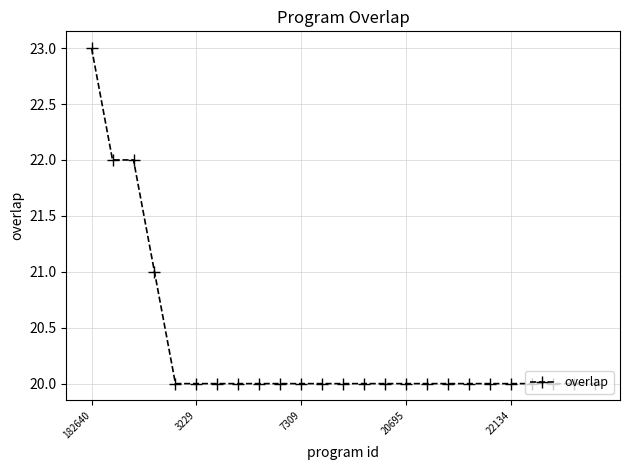

What is the maximum value shown in the chart?

23